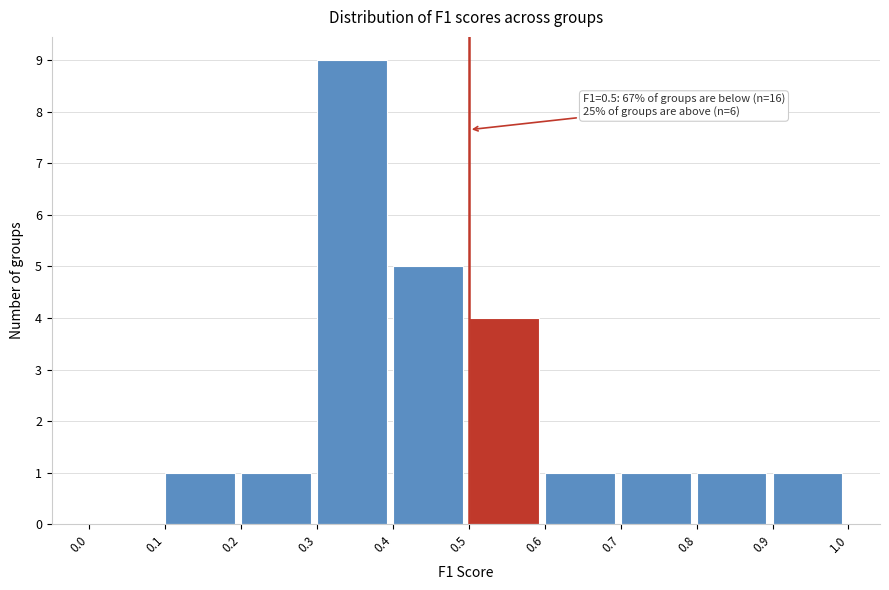

Over which range of the x-axis is the bar tallest?

0.3 to 0.4